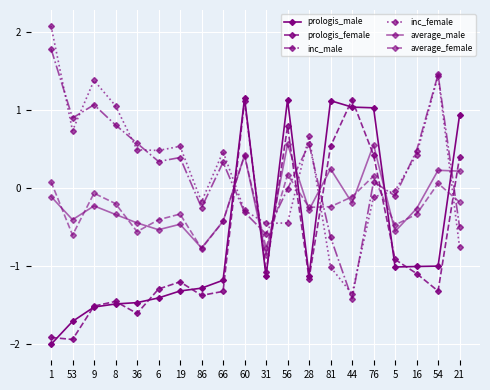

The inc_male series shows 1.5 at 54. True or false?

True